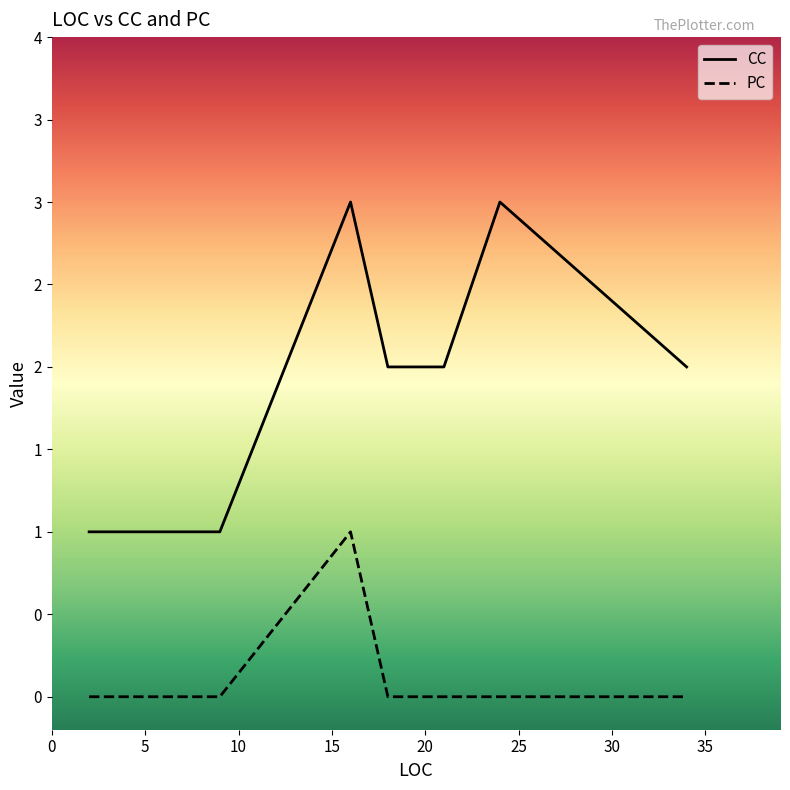

Rank the series by their maximum value, from lowest to highest.

PC, CC